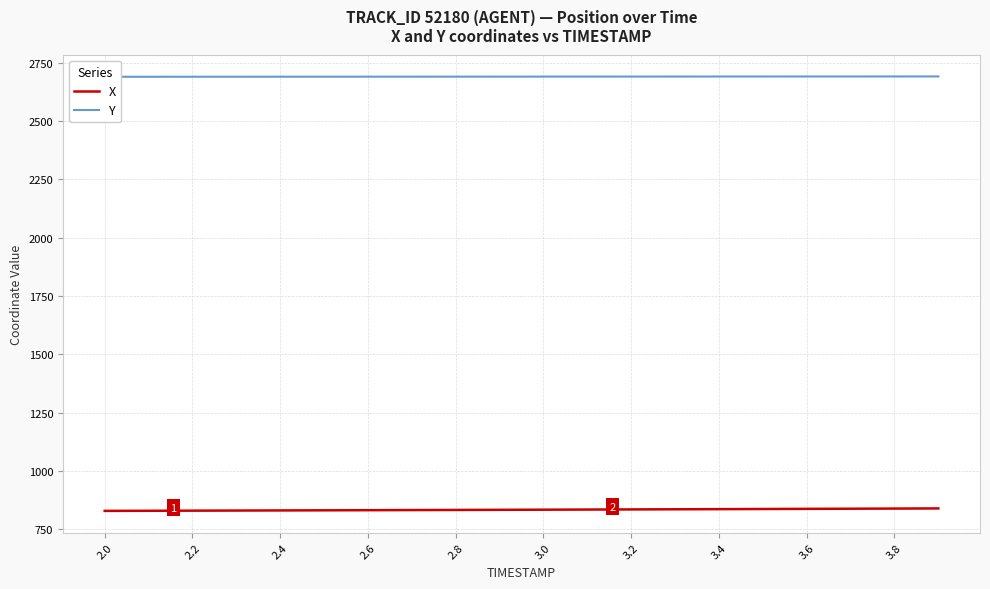

True or false: Y and X intersect in this chart.

False